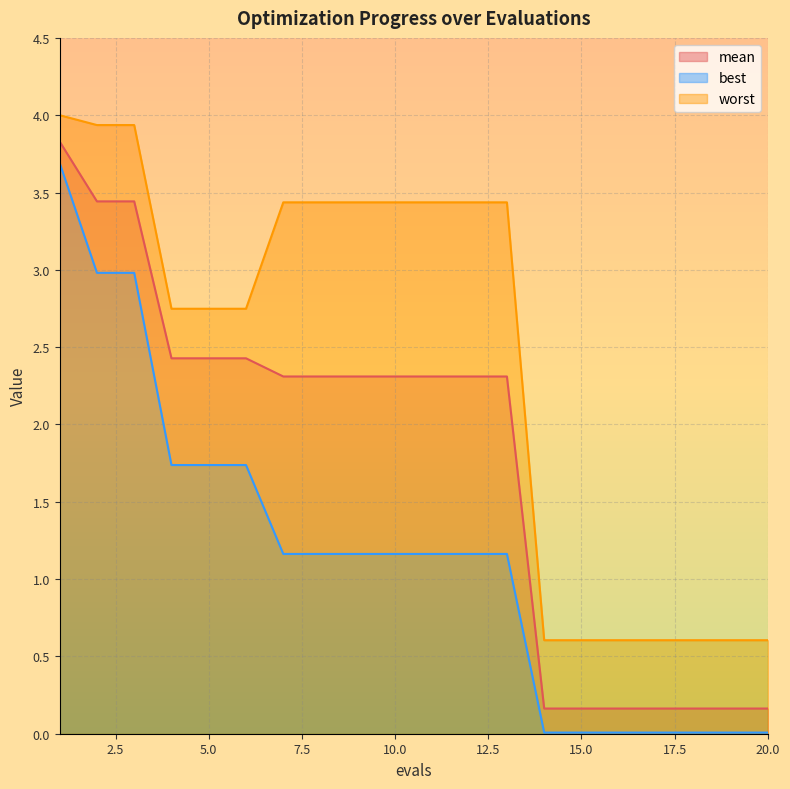

True or false: best and worst intersect in this chart.

False